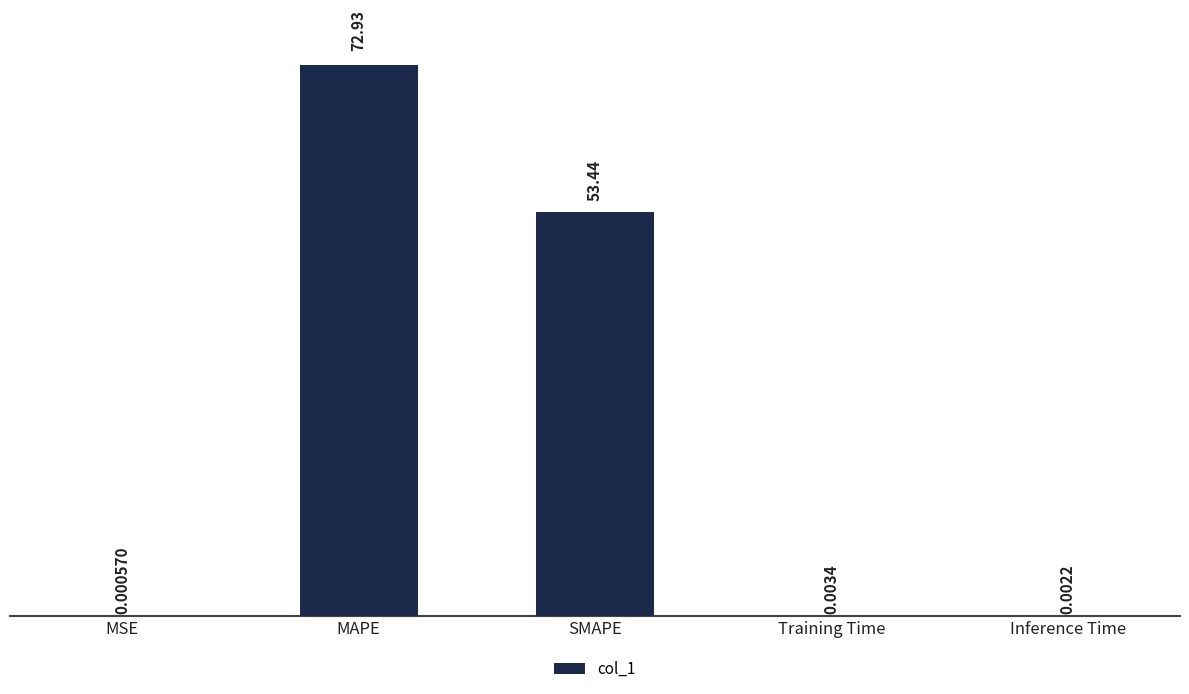

Which category has the highest value across all series?

MAPE